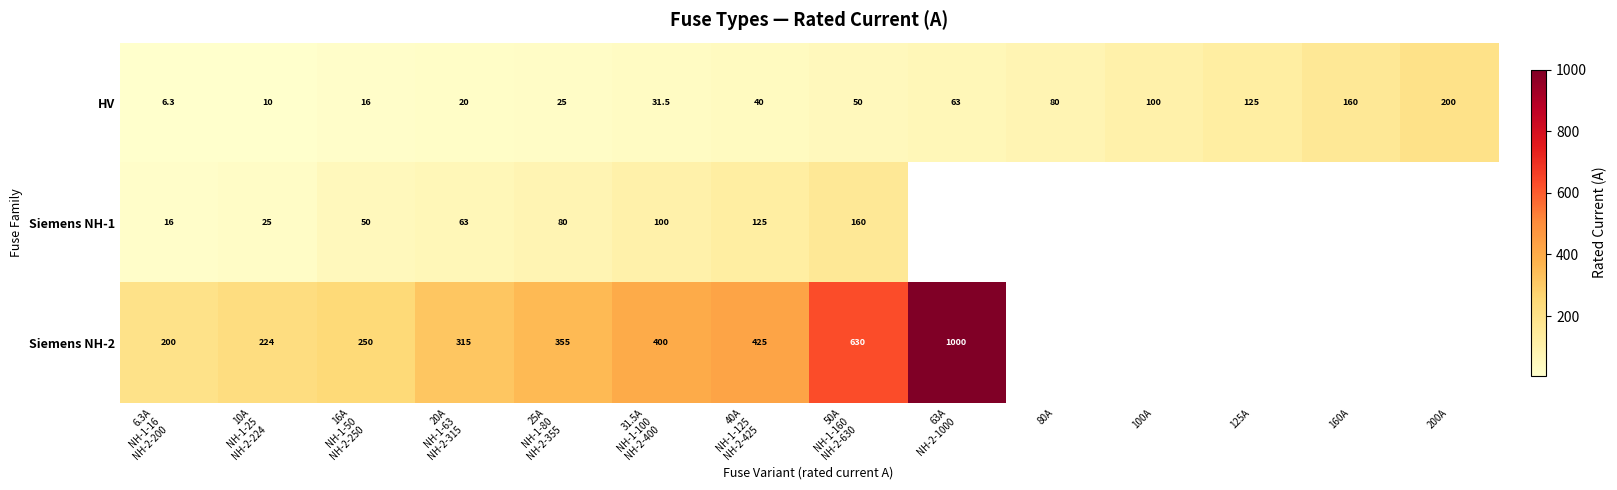

What is the difference between the second highest and second lowest values in the HV series?

150.0